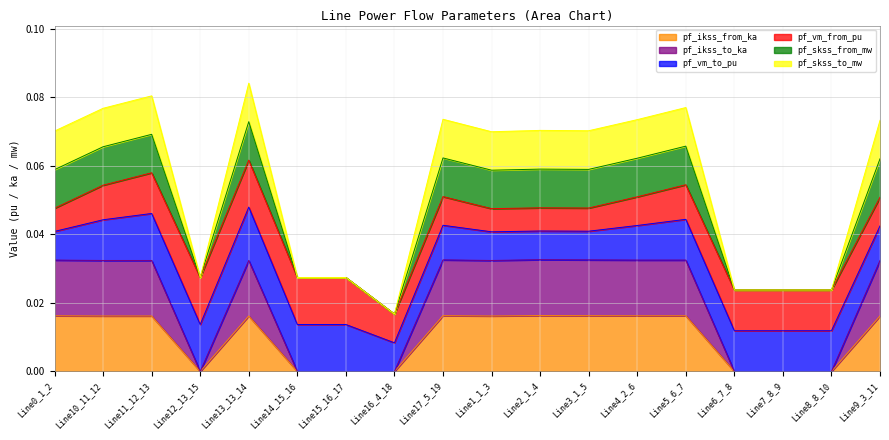

Does the chart have visible grid lines?

Yes